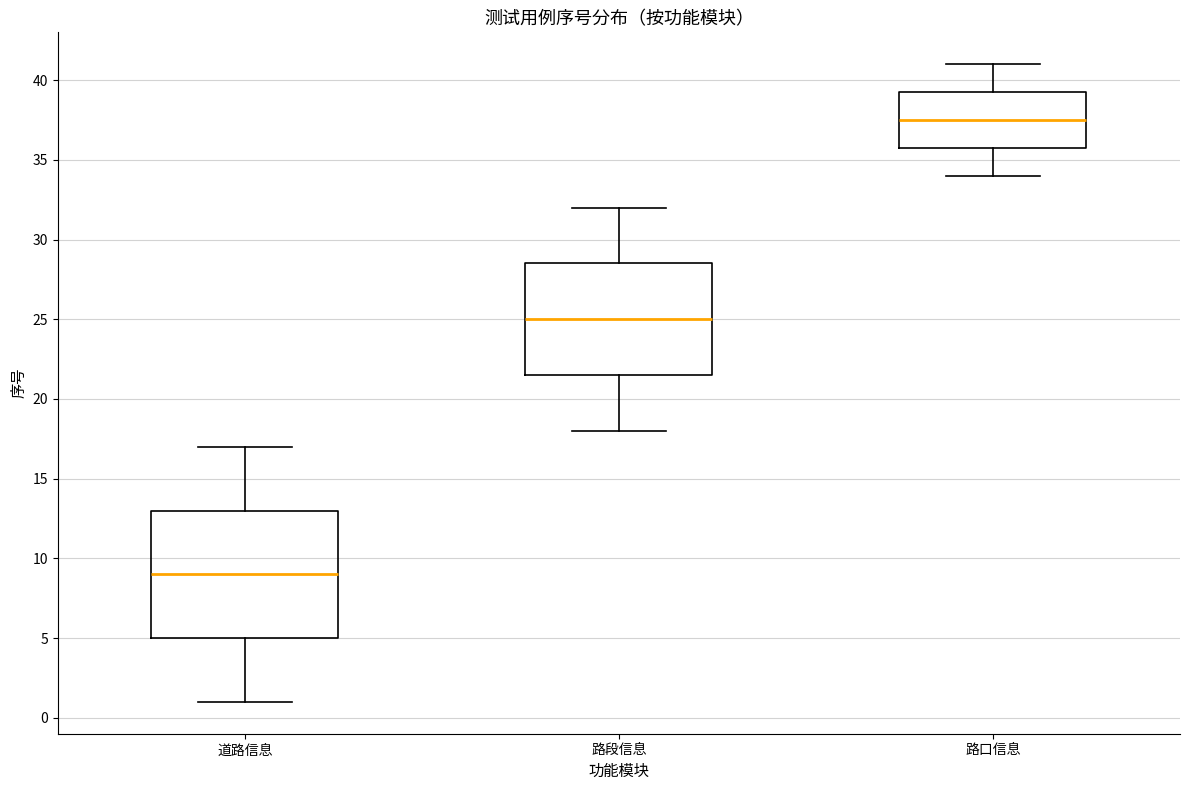

Which box is the tallest, from its lower edge to its upper edge?

道路信息